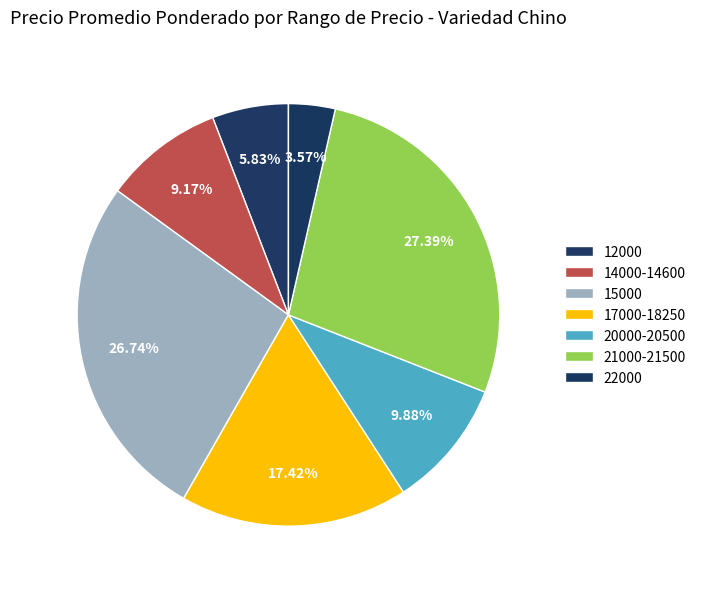

How many segments does this pie chart have?

7